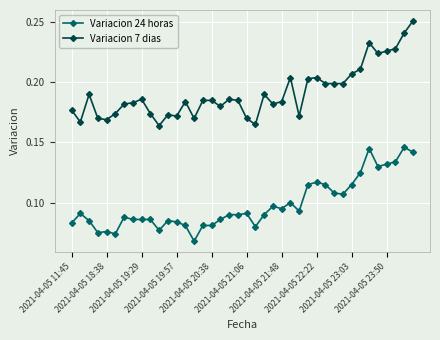

How many lines are shown in the chart?

2